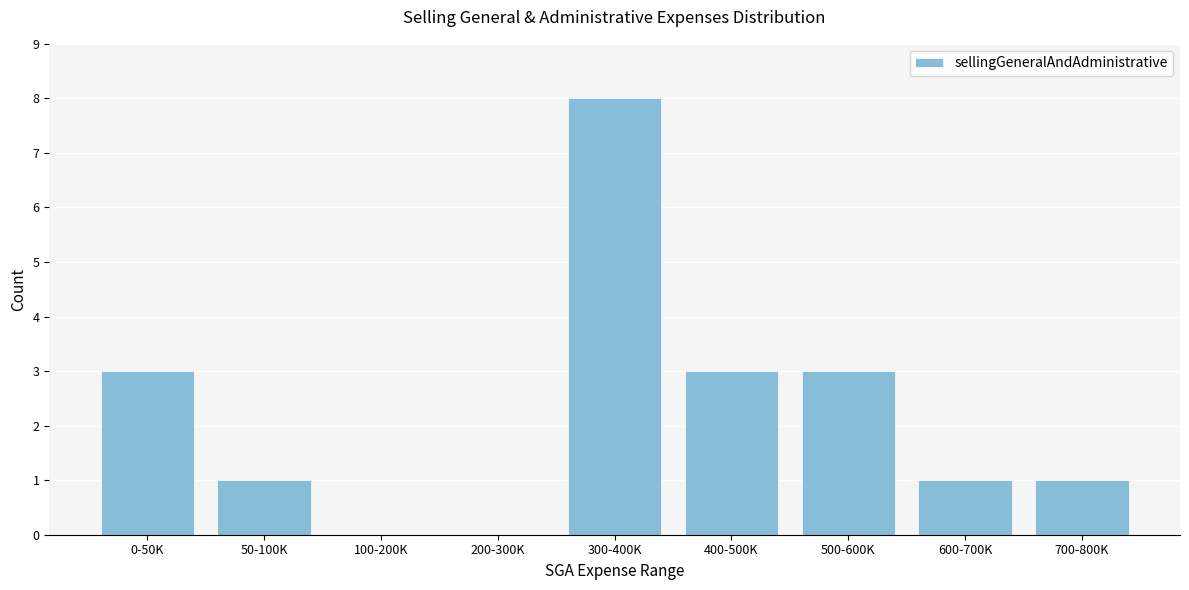

Reading left to right, extract all data points from this chart.

0-50K=3	50-100K=1	100-200K=0	200-300K=0	300-400K=8	400-500K=3	500-600K=3	600-700K=1	700-800K=1